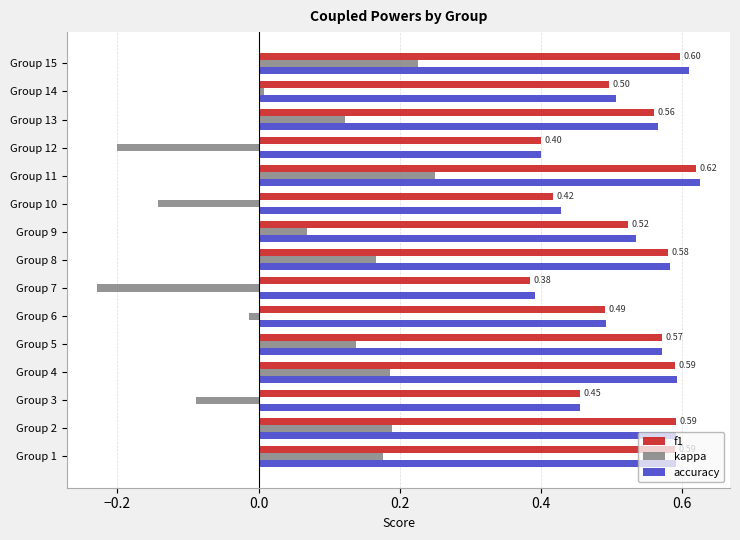

Which series has the largest range (max minus min)?

kappa